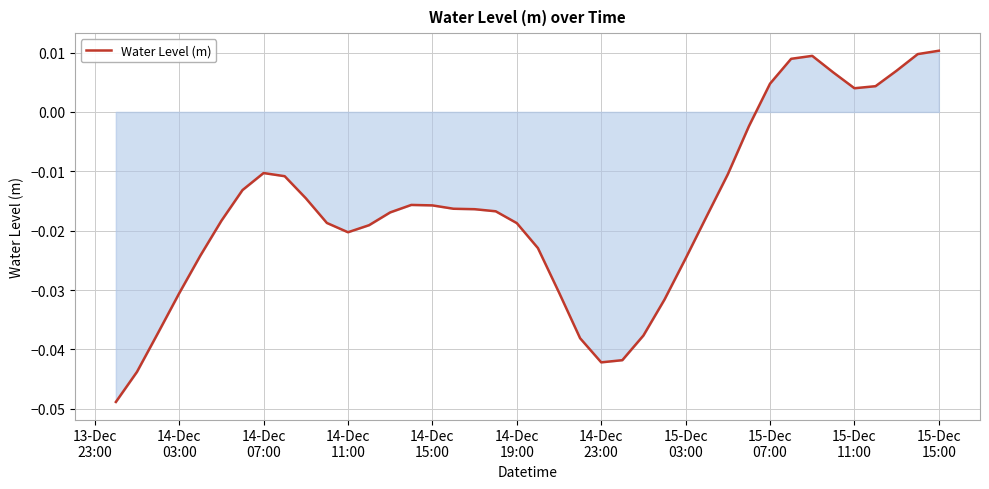

How many lines are shown in the chart?

1